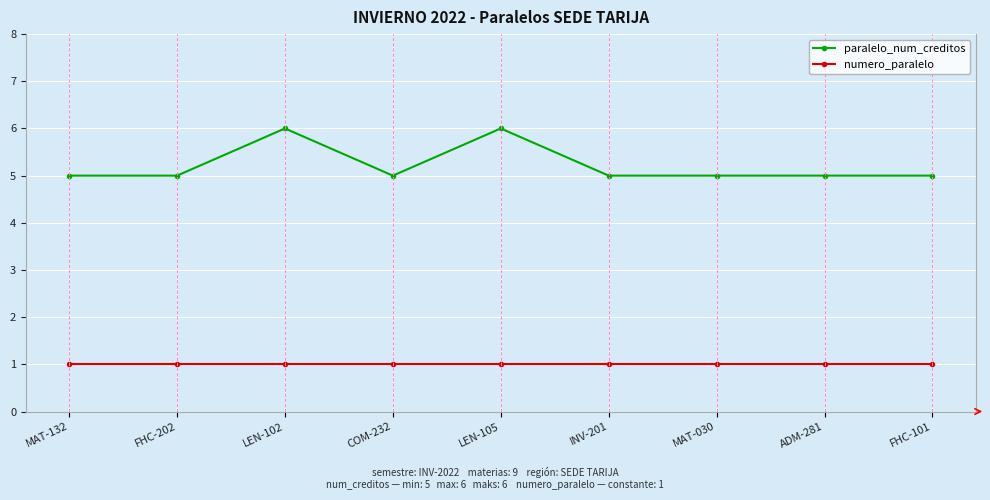

The paralelo_num_creditos series shows 7 at COM-232. True or false?

False